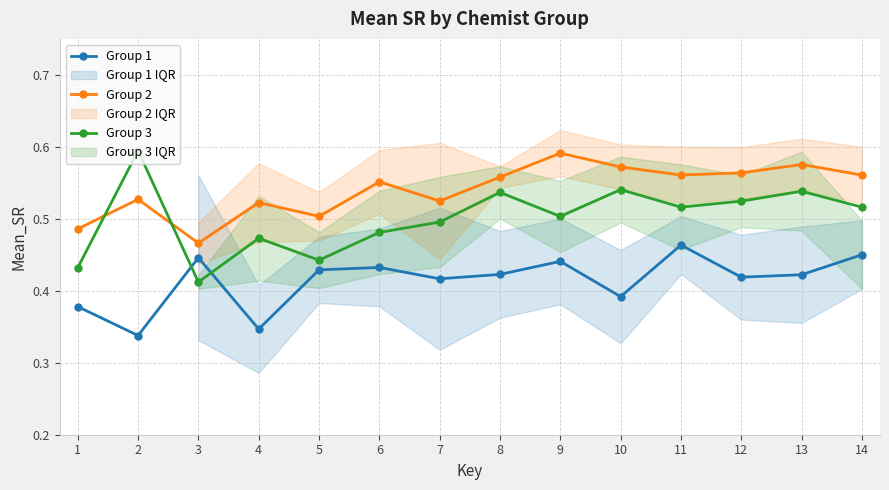

True or false: Group 1 has a value of 0.3 at 4.

True